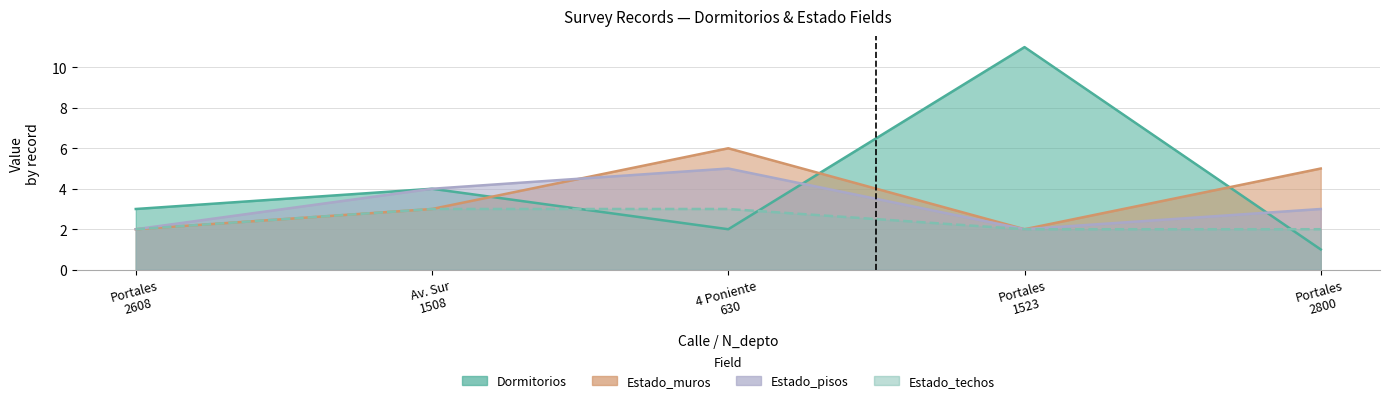

What is the minimum value for Estado_techos?

2